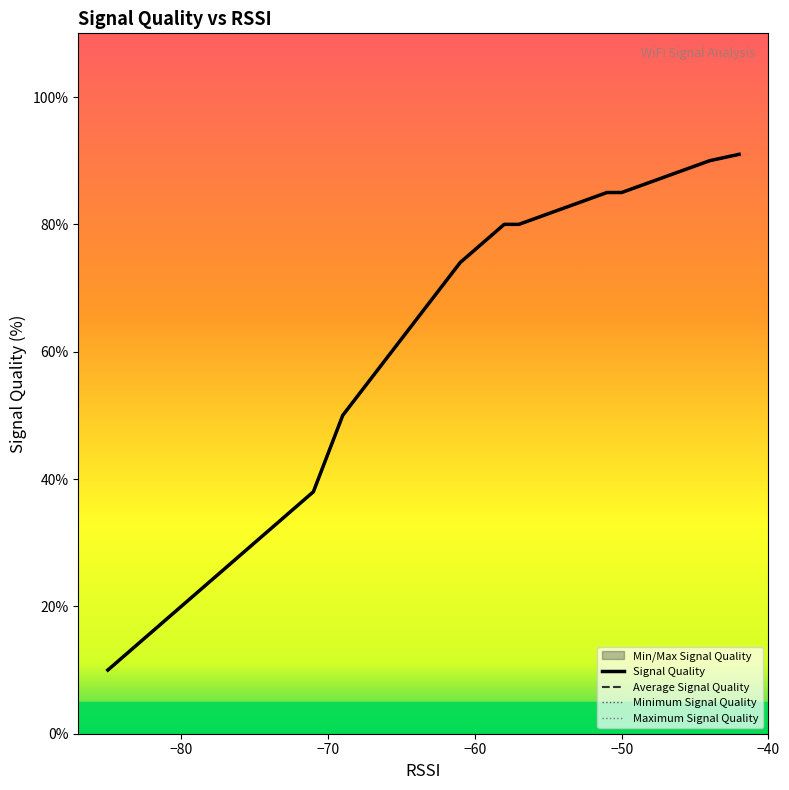

Which series has the largest total across all categories?

Signal Quality